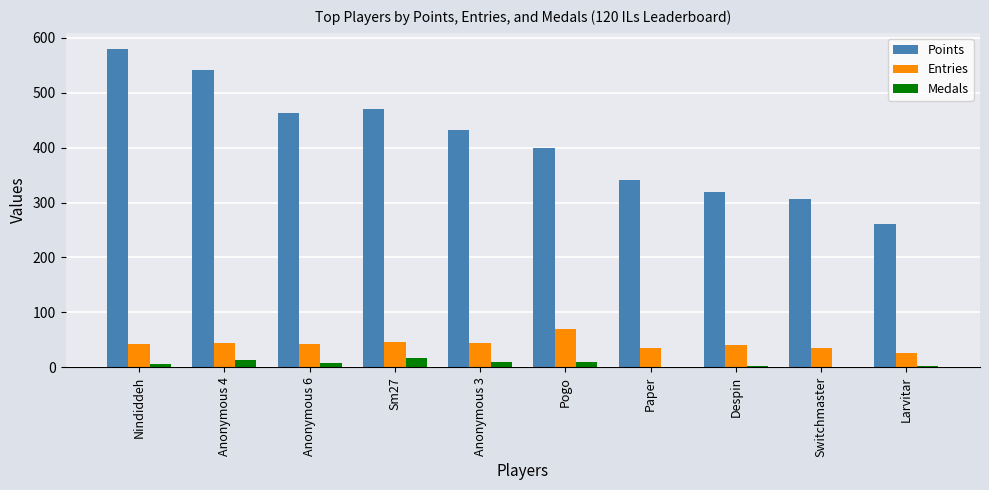

Which series changed the most between Anonymous 6 and Switchmaster?

Points